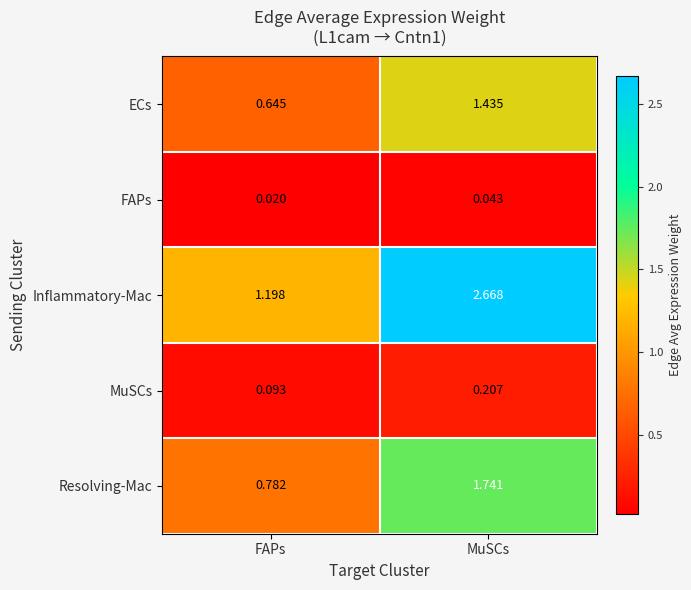

Which series has the widest spread of values?

Inflammatory-Mac